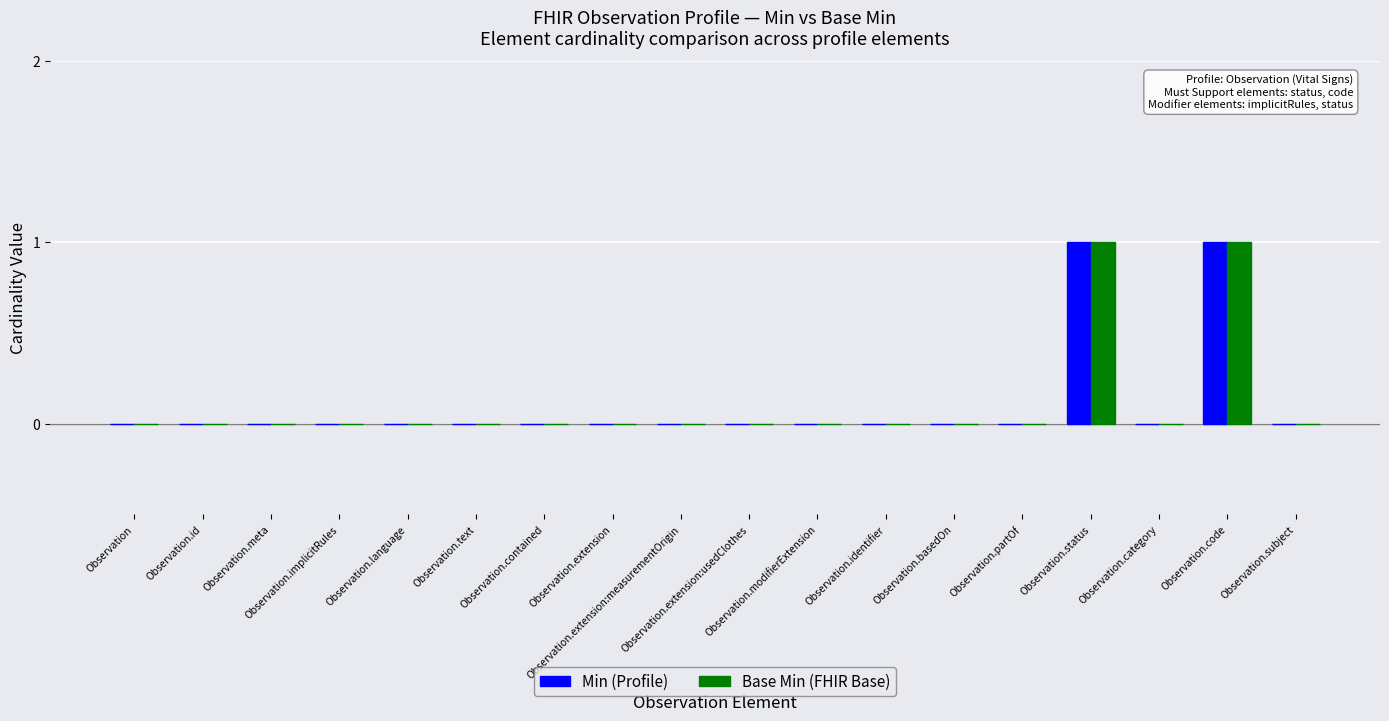

List the labels in order of Min (Profile) value, smallest first.

Observation, Observation.id, Observation.meta, Observation.implicitRules, Observation.language, Observation.text, Observation.contained, Observation.extension, Observation.extension:measurementOrigin, Observation.extension:usedClothes, Observation.modifierExtension, Observation.identifier, Observation.basedOn, Observation.partOf, Observation.category, Observation.subject, Observation.status, Observation.code